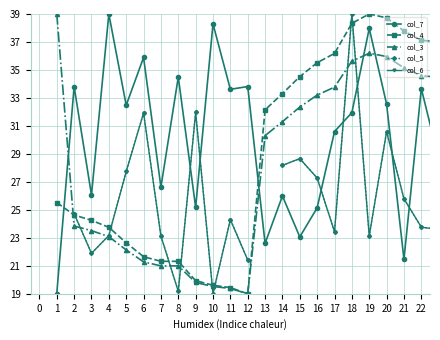

Which series changed the most between 12 and 17?

col_4